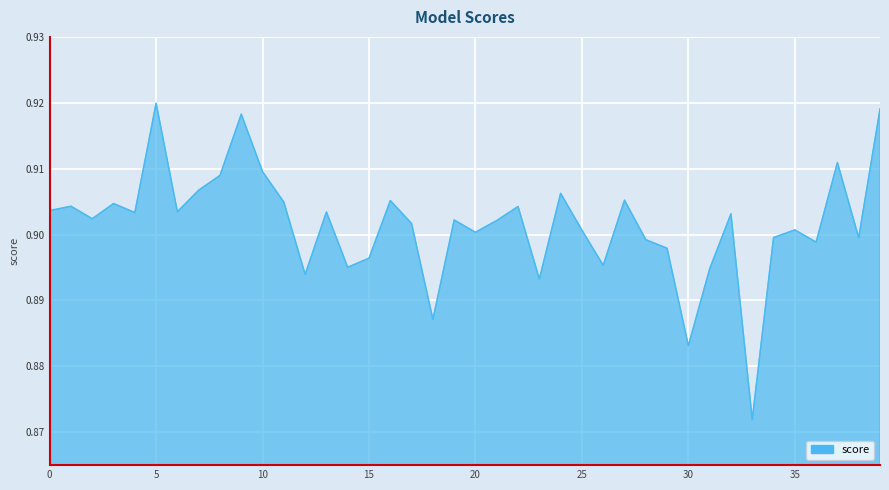

Reading left to right, extract all data points from this chart.

0=0.9	1=0.9	2=0.9	3=0.9	4=0.9	5=0.9	6=0.9	7=0.9	8=0.9	9=0.9	10=0.9	11=0.9	12=0.9	13=0.9	14=0.9	15=0.9	16=0.9	17=0.9	18=0.9	19=0.9	20=0.9	21=0.9	22=0.9	23=0.9	24=0.9	25=0.9	26=0.9	27=0.9	28=0.9	29=0.9	30=0.9	31=0.9	32=0.9	33=0.9	34=0.9	35=0.9	36=0.9	37=0.9	38=0.9	39=0.9